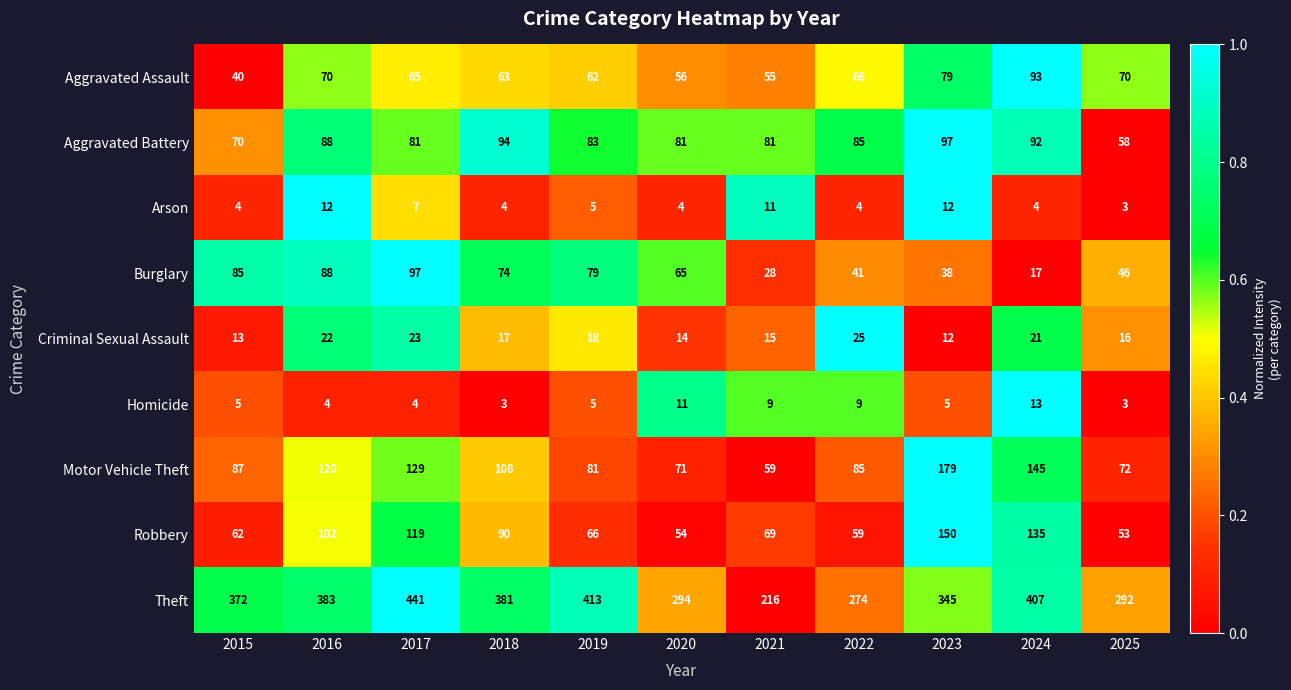

What is the lowest value of the Criminal Sexual Assault series?

12